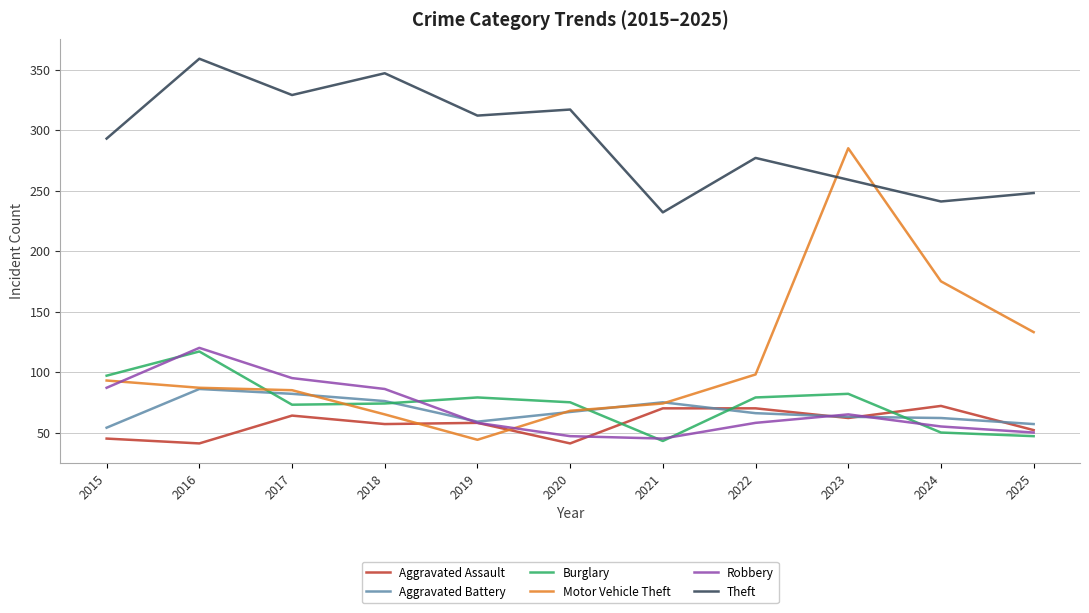

How many lines are shown in the chart?

6